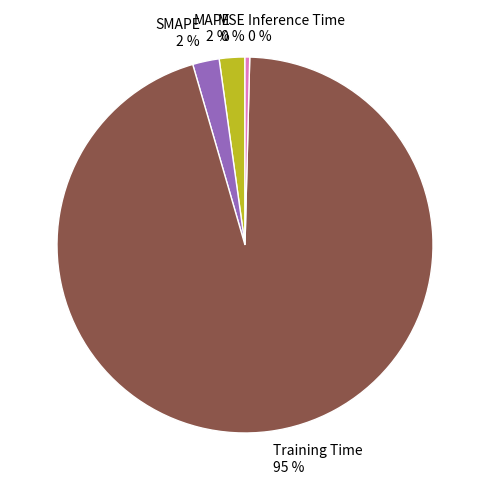

Do Inference Time 0 % and SMAPE 2 % together represent more than half of the pie?

No